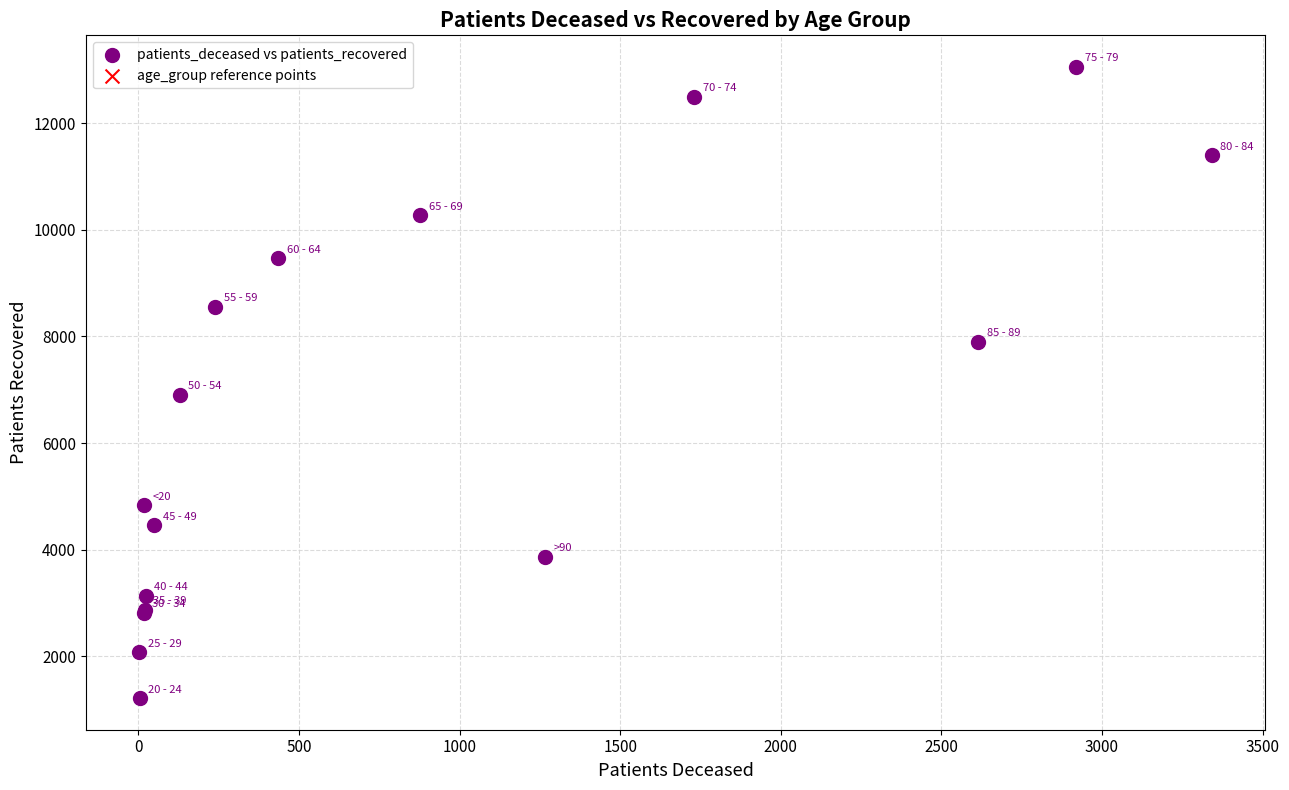

What Y value in the scatter plot is closest to 7135?

6906